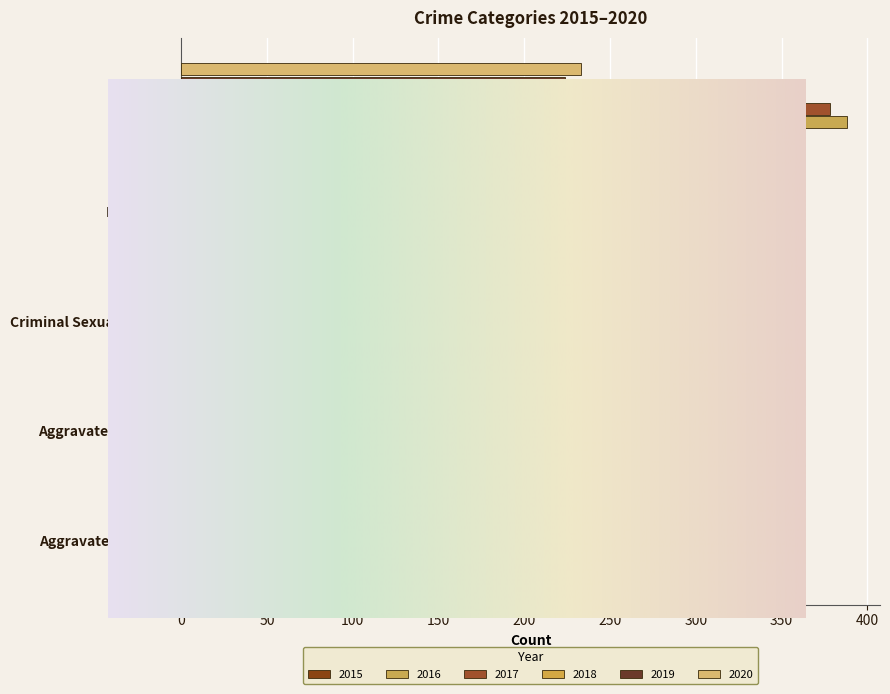

What is the total value across all series at Criminal Sexual Assault?

248